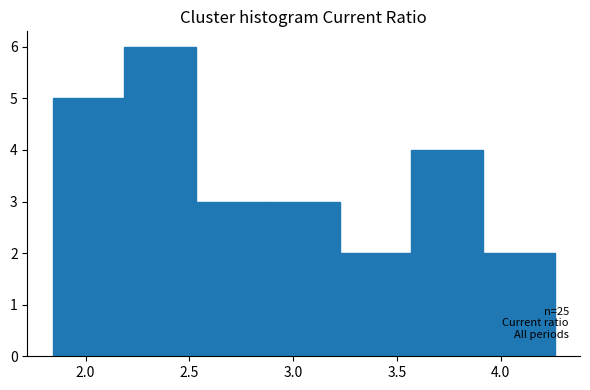

Which range on the x-axis has the tallest bar?

2.20 to 2.55